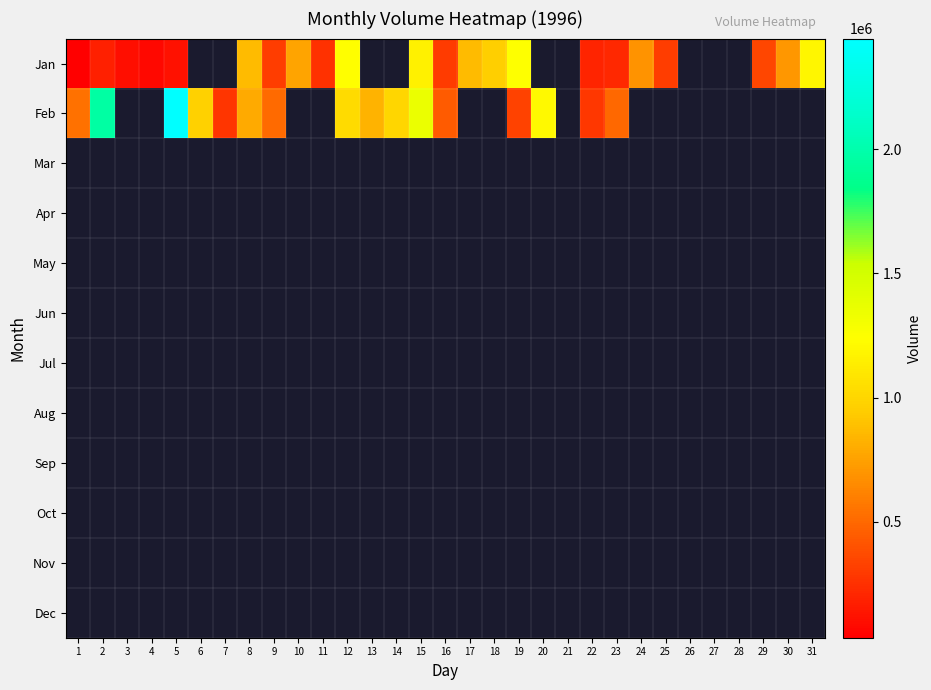

Reading left to right, list all the values displayed in this chart.

Jan: 1=33160	2=176162	3=104661	4=77718	5=113469	6=0	7=0	8=863715	9=315538	10=764753	11=251290	12=1237801	13=0	14=0	15=1161119	16=298958	17=867860	18=959568	19=1247128	20=0	21=0	22=194815	23=219685	24=692215	25=311393	26=0	27=0	28=0	29=347662	30=705168	31=1188061
Feb: 1=535223	2=1962659	3=0	4=0	5=2445552	6=967340	7=268907	8=795322	9=510353	10=0	11=0	12=1025888	13=827964	14=1001018	15=1354380	16=444551	17=0	18=0	19=330045	20=1205678	21=0	22=283414	23=495327	24=0	25=0	26=0	27=0	28=0	29=0	30=0	31=0
Mar: 1=0	2=0	3=0	4=0	5=0	6=0	7=0	8=0	9=0	10=0	11=0	12=0	13=0	14=0	15=0	16=0	17=0	18=0	19=0	20=0	21=0	22=0	23=0	24=0	25=0	26=0	27=0	28=0	29=0	30=0	31=0
Apr: 1=0	2=0	3=0	4=0	5=0	6=0	7=0	8=0	9=0	10=0	11=0	12=0	13=0	14=0	15=0	16=0	17=0	18=0	19=0	20=0	21=0	22=0	23=0	24=0	25=0	26=0	27=0	28=0	29=0	30=0	31=0
May: 1=0	2=0	3=0	4=0	5=0	6=0	7=0	8=0	9=0	10=0	11=0	12=0	13=0	14=0	15=0	16=0	17=0	18=0	19=0	20=0	21=0	22=0	23=0	24=0	25=0	26=0	27=0	28=0	29=0	30=0	31=0
Jun: 1=0	2=0	3=0	4=0	5=0	6=0	7=0	8=0	9=0	10=0	11=0	12=0	13=0	14=0	15=0	16=0	17=0	18=0	19=0	20=0	21=0	22=0	23=0	24=0	25=0	26=0	27=0	28=0	29=0	30=0	31=0
Jul: 1=0	2=0	3=0	4=0	5=0	6=0	7=0	8=0	9=0	10=0	11=0	12=0	13=0	14=0	15=0	16=0	17=0	18=0	19=0	20=0	21=0	22=0	23=0	24=0	25=0	26=0	27=0	28=0	29=0	30=0	31=0
Aug: 1=0	2=0	3=0	4=0	5=0	6=0	7=0	8=0	9=0	10=0	11=0	12=0	13=0	14=0	15=0	16=0	17=0	18=0	19=0	20=0	21=0	22=0	23=0	24=0	25=0	26=0	27=0	28=0	29=0	30=0	31=0
Sep: 1=0	2=0	3=0	4=0	5=0	6=0	7=0	8=0	9=0	10=0	11=0	12=0	13=0	14=0	15=0	16=0	17=0	18=0	19=0	20=0	21=0	22=0	23=0	24=0	25=0	26=0	27=0	28=0	29=0	30=0	31=0
Oct: 1=0	2=0	3=0	4=0	5=0	6=0	7=0	8=0	9=0	10=0	11=0	12=0	13=0	14=0	15=0	16=0	17=0	18=0	19=0	20=0	21=0	22=0	23=0	24=0	25=0	26=0	27=0	28=0	29=0	30=0	31=0
Nov: 1=0	2=0	3=0	4=0	5=0	6=0	7=0	8=0	9=0	10=0	11=0	12=0	13=0	14=0	15=0	16=0	17=0	18=0	19=0	20=0	21=0	22=0	23=0	24=0	25=0	26=0	27=0	28=0	29=0	30=0	31=0
Dec: 1=0	2=0	3=0	4=0	5=0	6=0	7=0	8=0	9=0	10=0	11=0	12=0	13=0	14=0	15=0	16=0	17=0	18=0	19=0	20=0	21=0	22=0	23=0	24=0	25=0	26=0	27=0	28=0	29=0	30=0	31=0